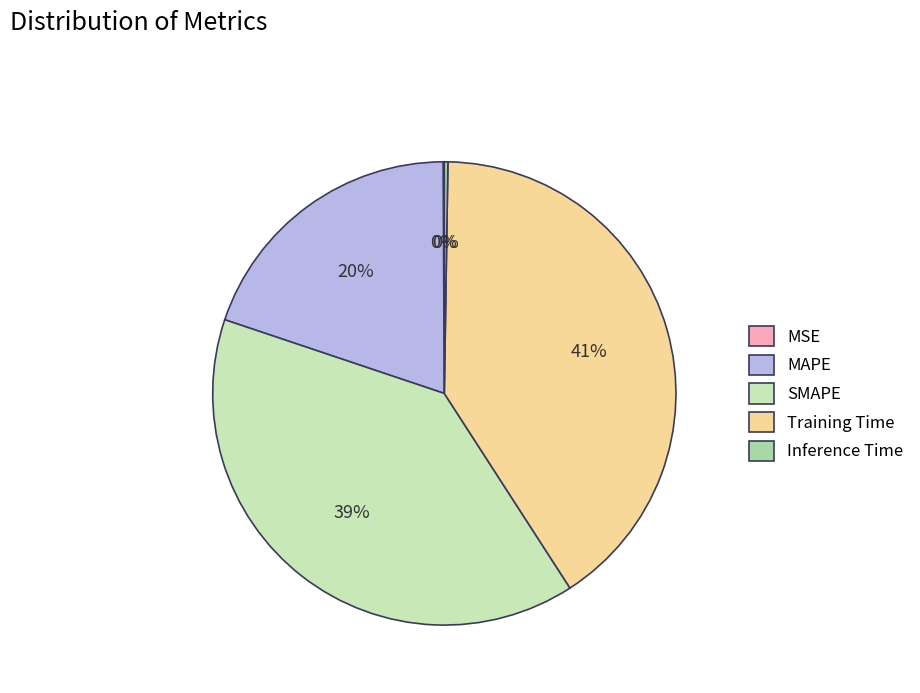

Does SMAPE account for over 50% of the chart?

No